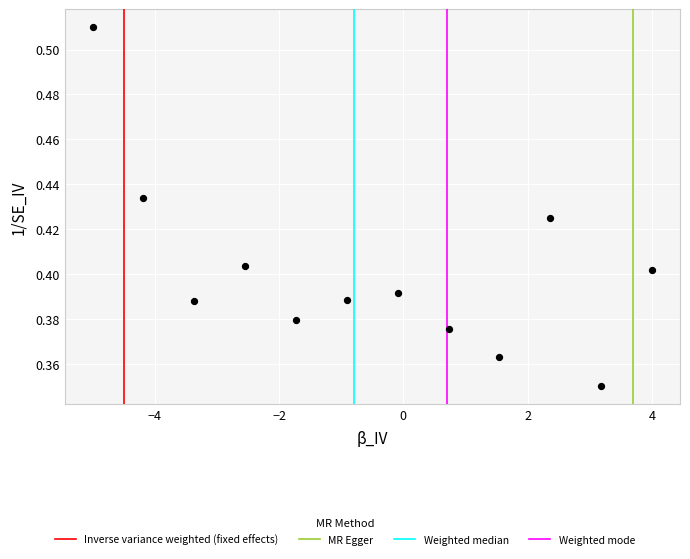

What is the average X value?

-0.5